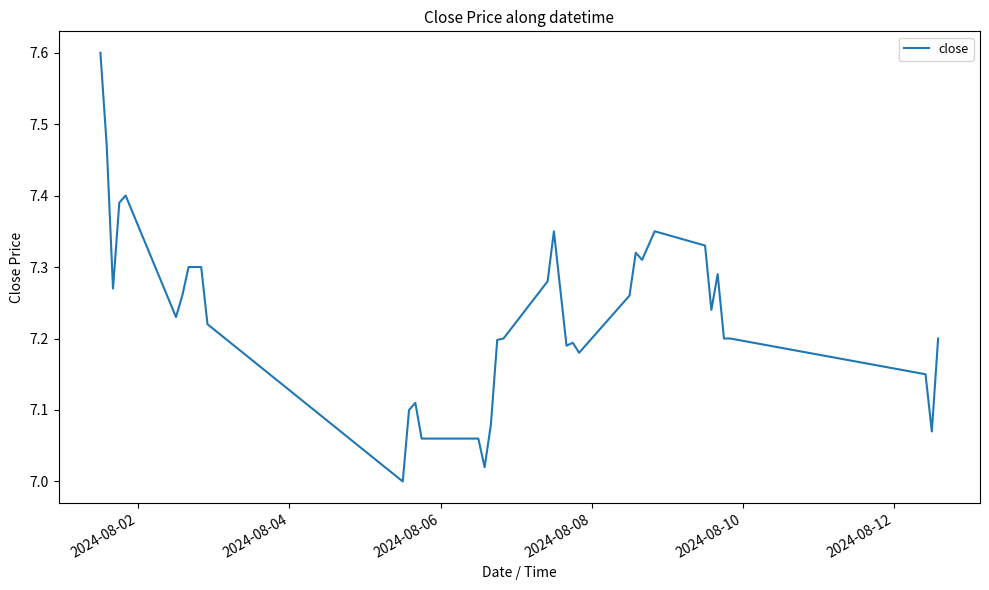

What is the maximum value shown in the chart?

7.6